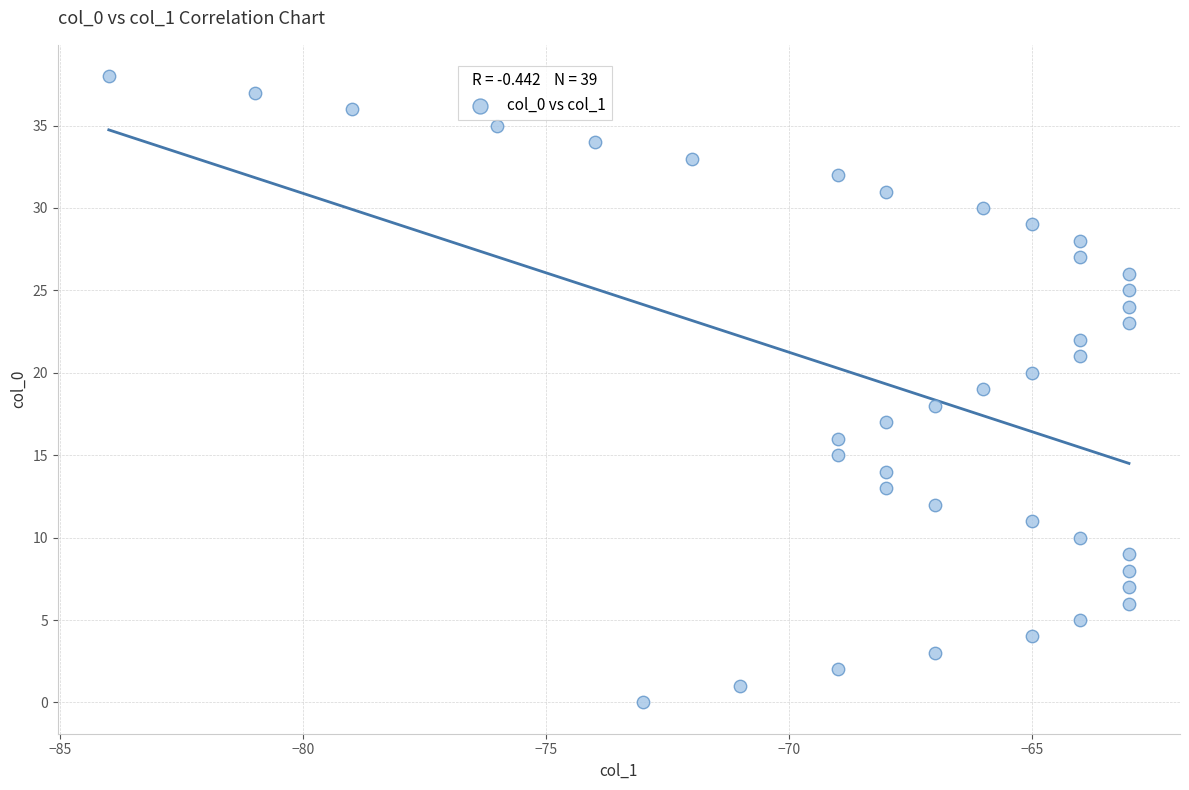

What is the range of Y values (max minus min)?

38